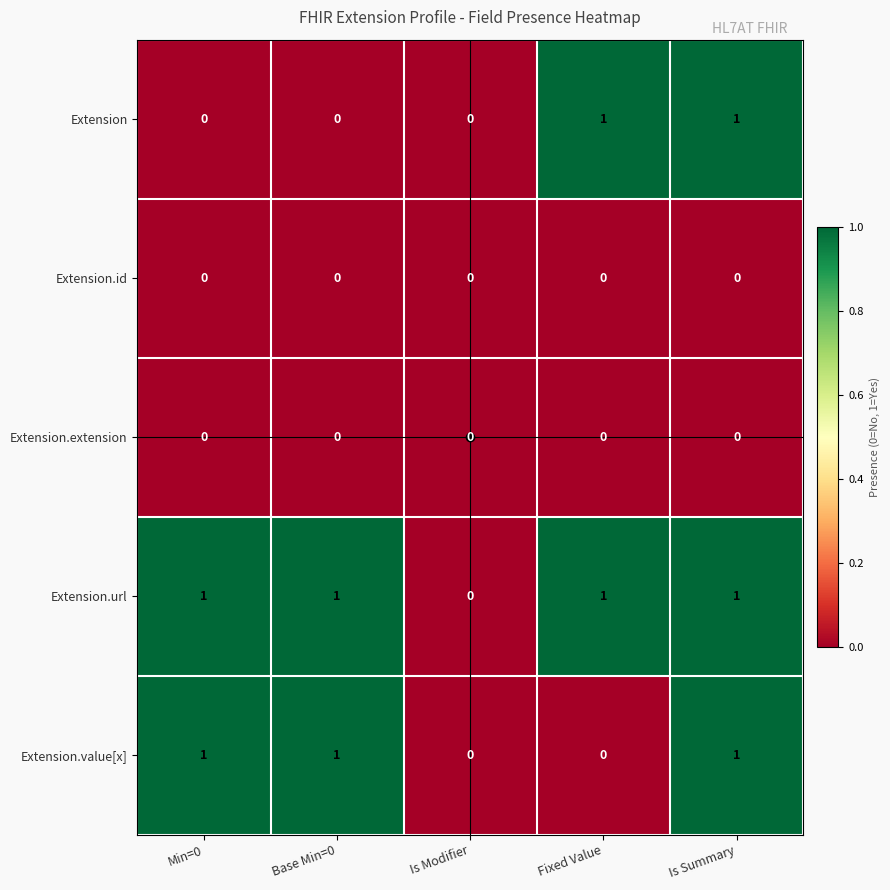

Which series has the largest total across all categories?

Extension.url